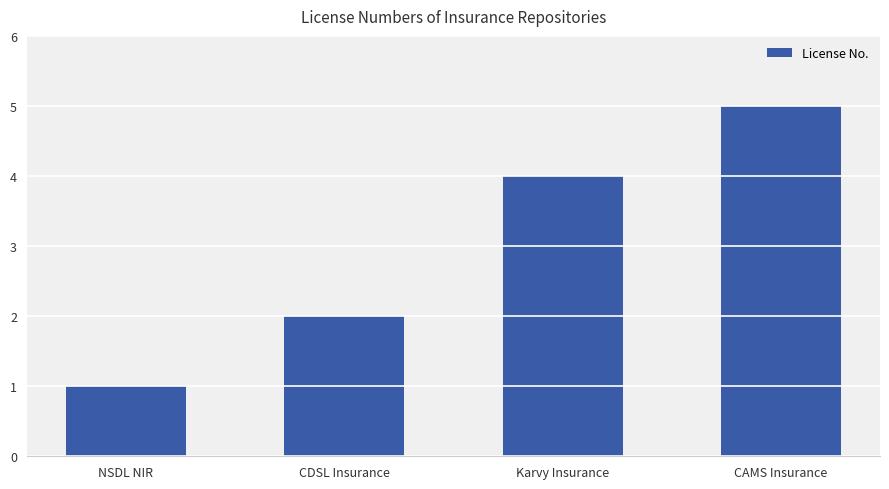

What is the label of the 3rd bar from the left?

Karvy Insurance